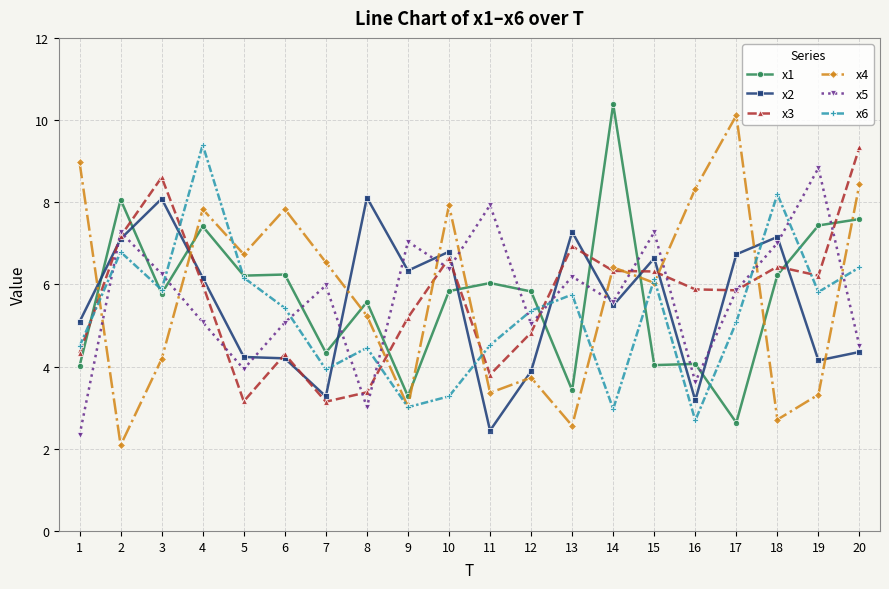

What is the difference between the highest and lowest values at 2?

6.0